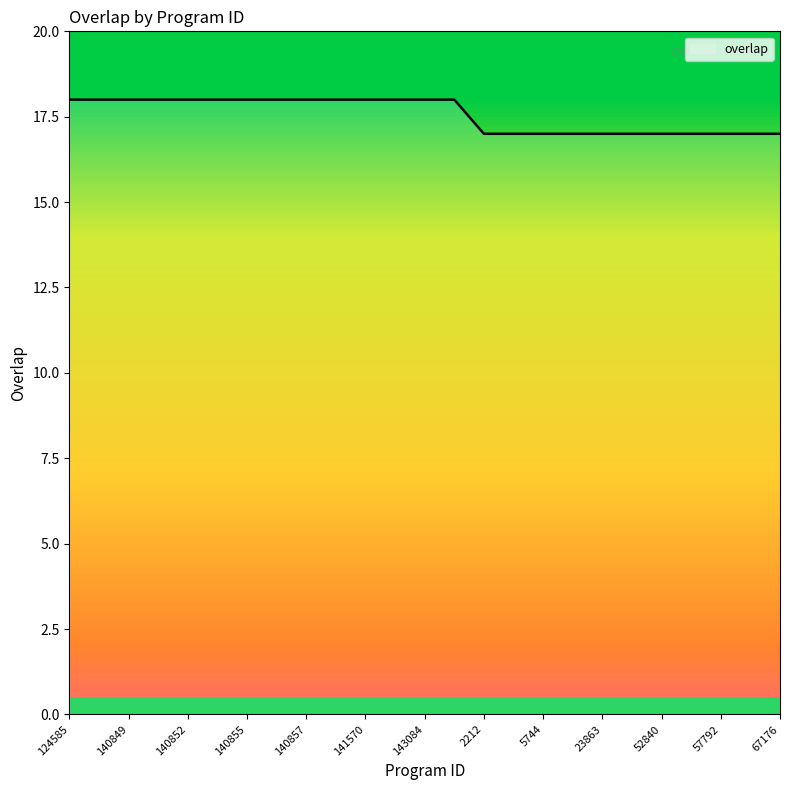

What is the greatest value displayed?

18